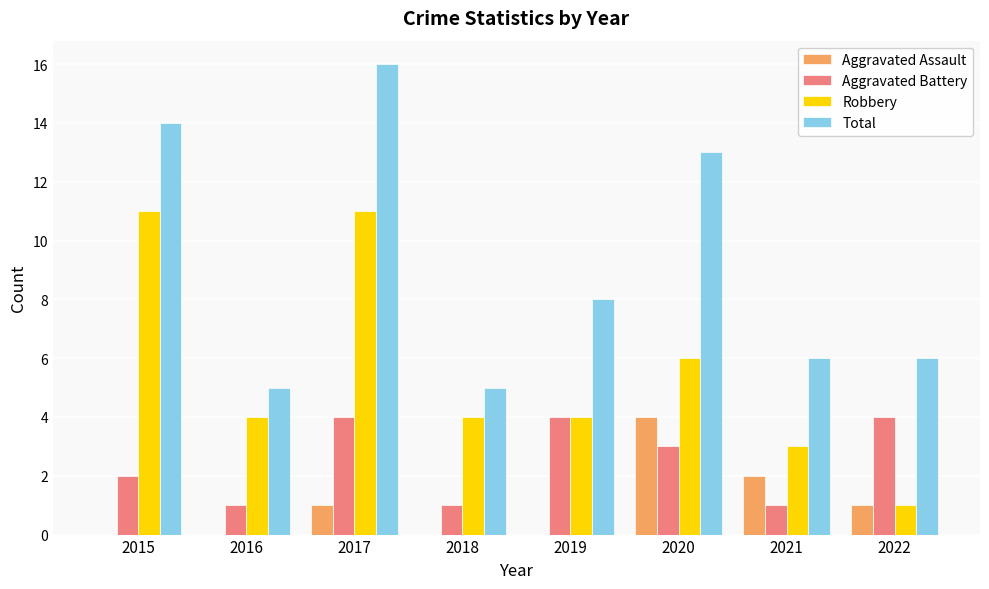

Reading left to right, list all the values displayed in this chart.

Aggravated Assault: 0	0	1	0	0	4	2	1
Aggravated Battery: 2	1	4	1	4	3	1	4
Robbery: 11	4	11	4	4	6	3	1
Total: 14	5	16	5	8	13	6	6